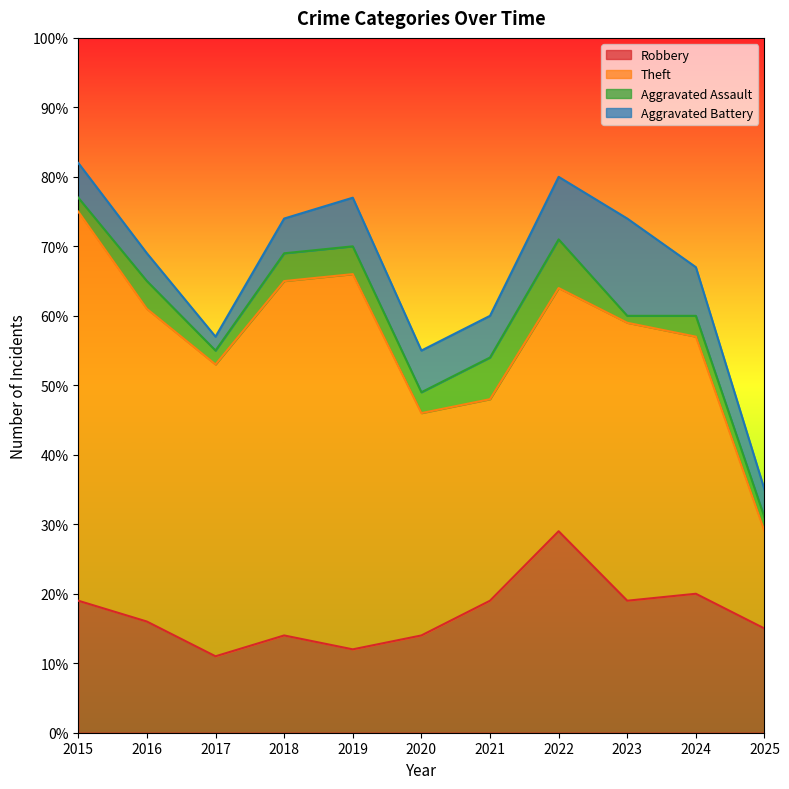

Which series has the widest spread of values?

Theft